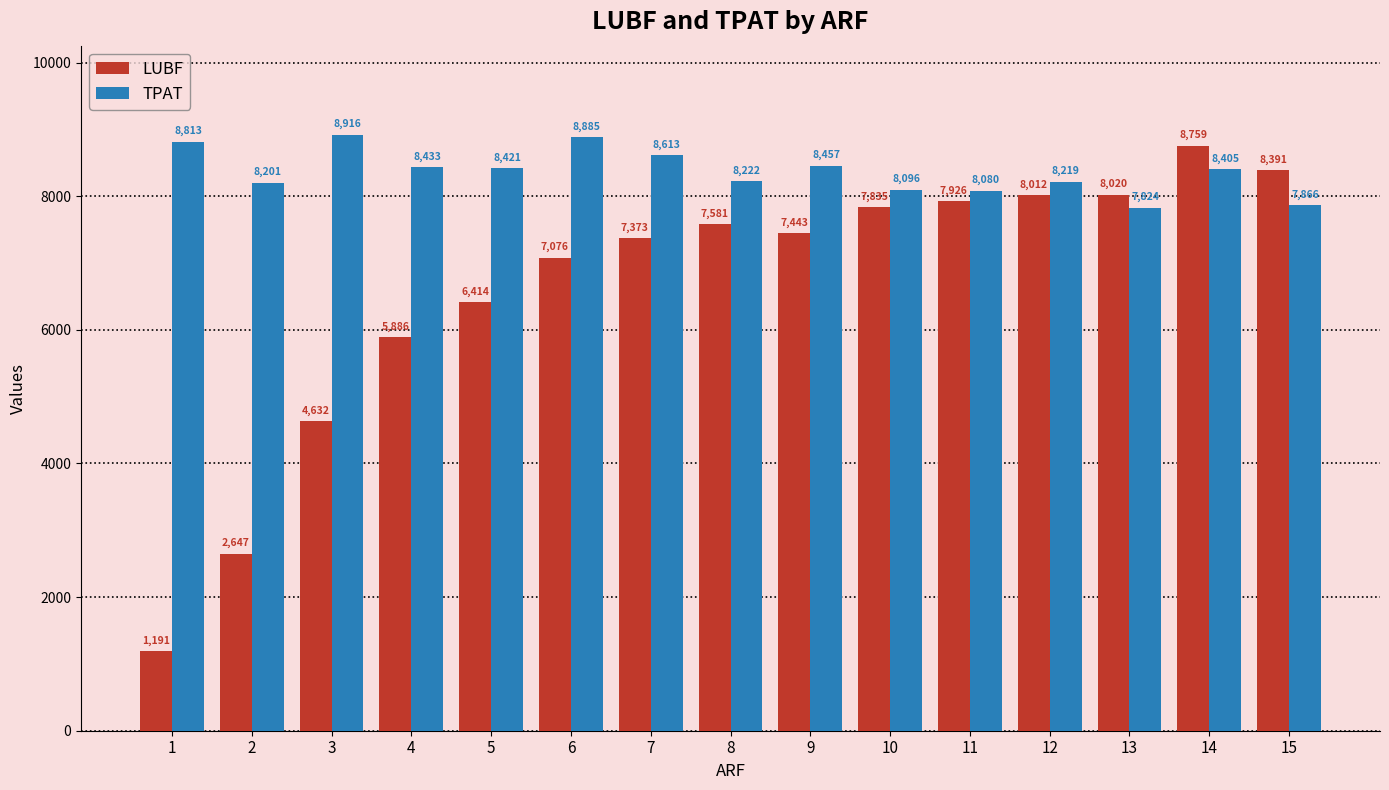

True or false: TPAT has a value of 11228 at 10.

False